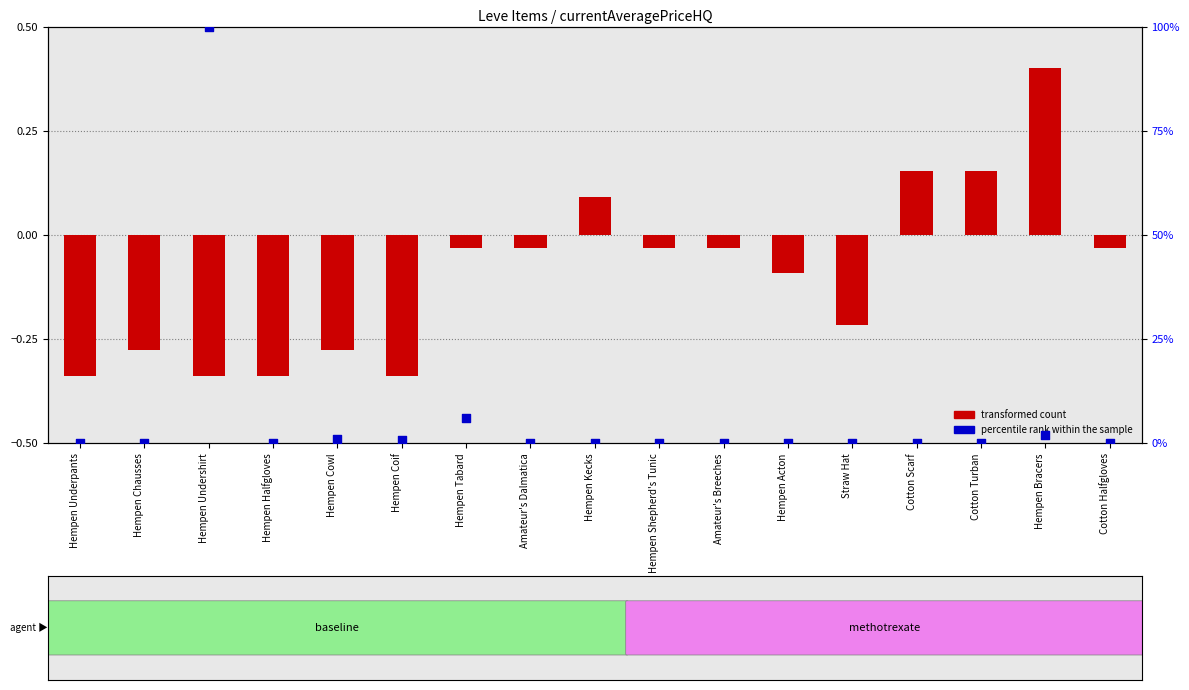

At which category is the sum across all series the highest?

Hempen Undershirt